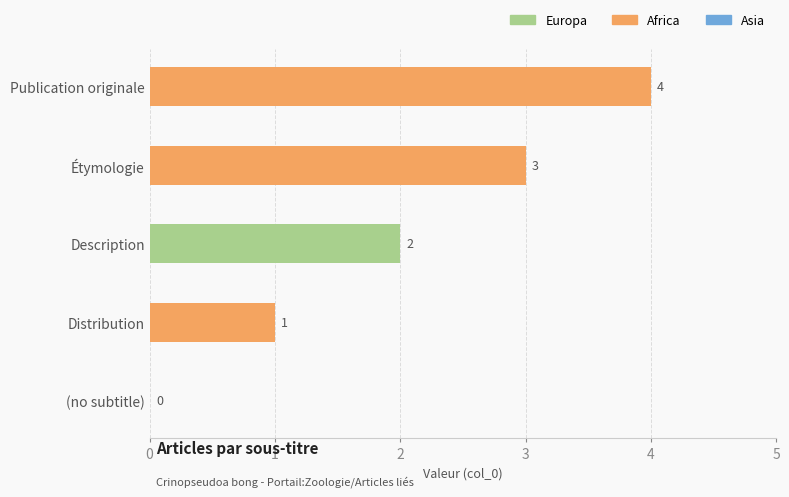

What is the sum of all values?

10